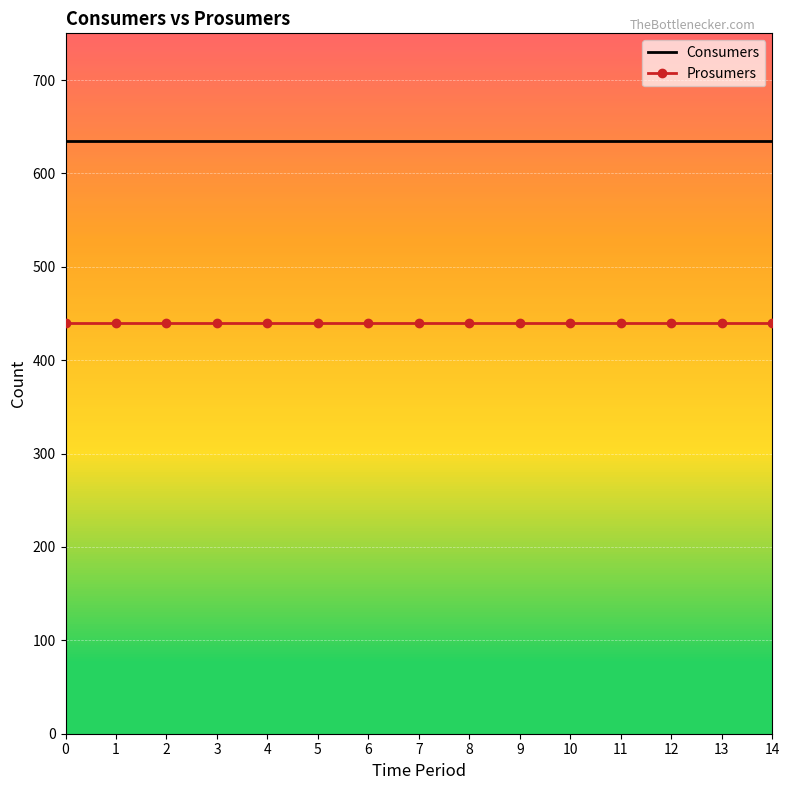

Reading left to right, what are all the values shown in this chart?

Consumers: 0=635	1=635	2=635	3=635	4=635	5=635	6=635	7=635	8=635	9=635	10=635	11=635	12=635	13=635	14=635
Prosumers: 0=440	1=440	2=440	3=440	4=440	5=440	6=440	7=440	8=440	9=440	10=440	11=440	12=440	13=440	14=440